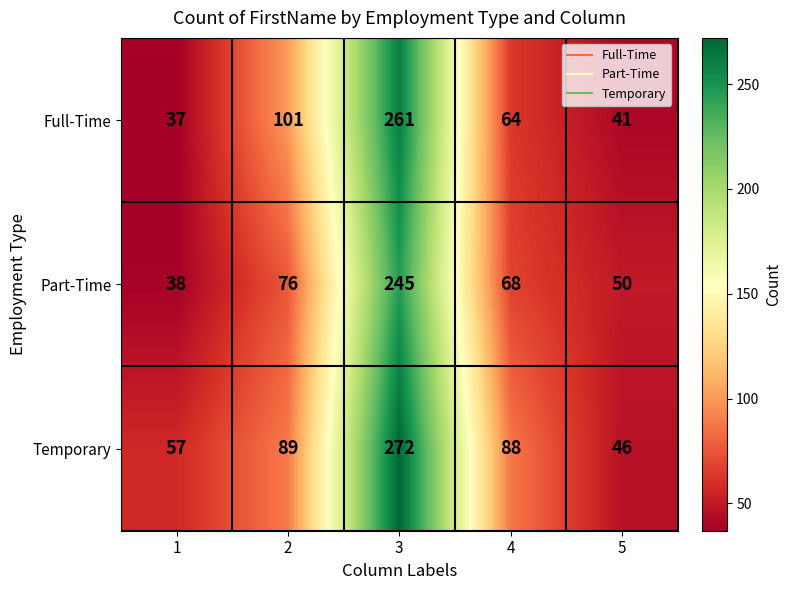

Reading right to left, what are all the values shown in this chart?

Full-Time: 41	64	261	101	37
Part-Time: 50	68	245	76	38
Temporary: 46	88	272	89	57